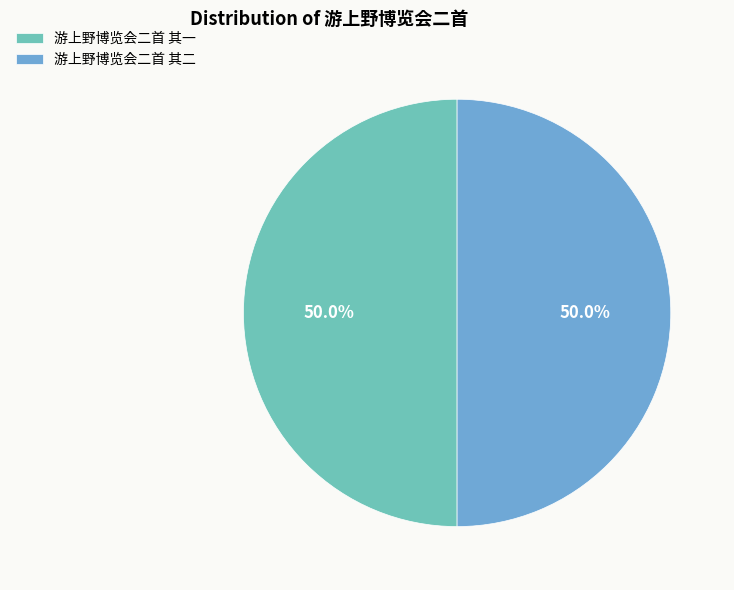

What is the total percentage of 游上野博览会二首 其一 and 游上野博览会二首 其二?

100.0%